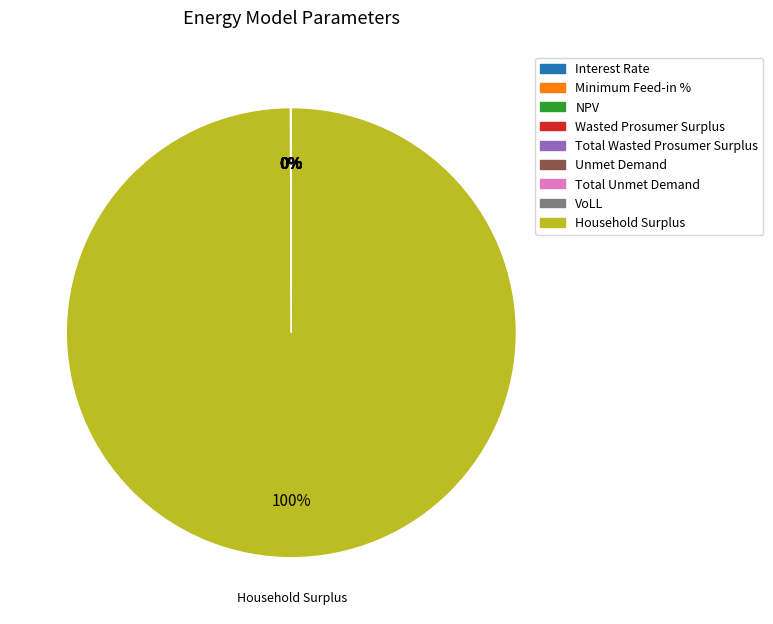

How many slices are in this pie chart?

9